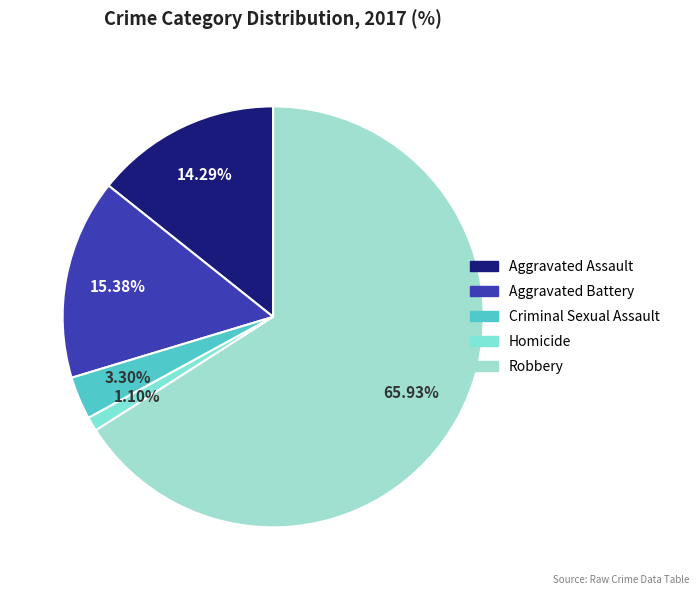

To the nearest percent, what percentage of the pie is Robbery?

66%